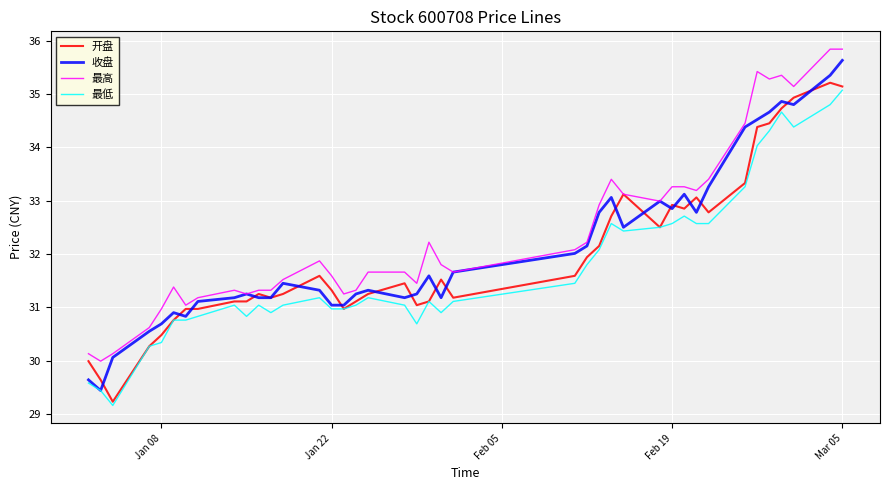

What is the maximum value shown in the chart?

35.8